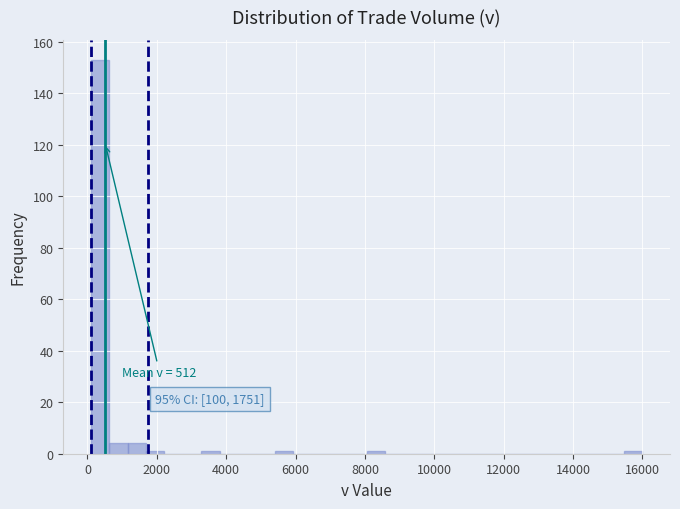

Read against the x-axis, roughly where is the centre of the tallest bar?

400